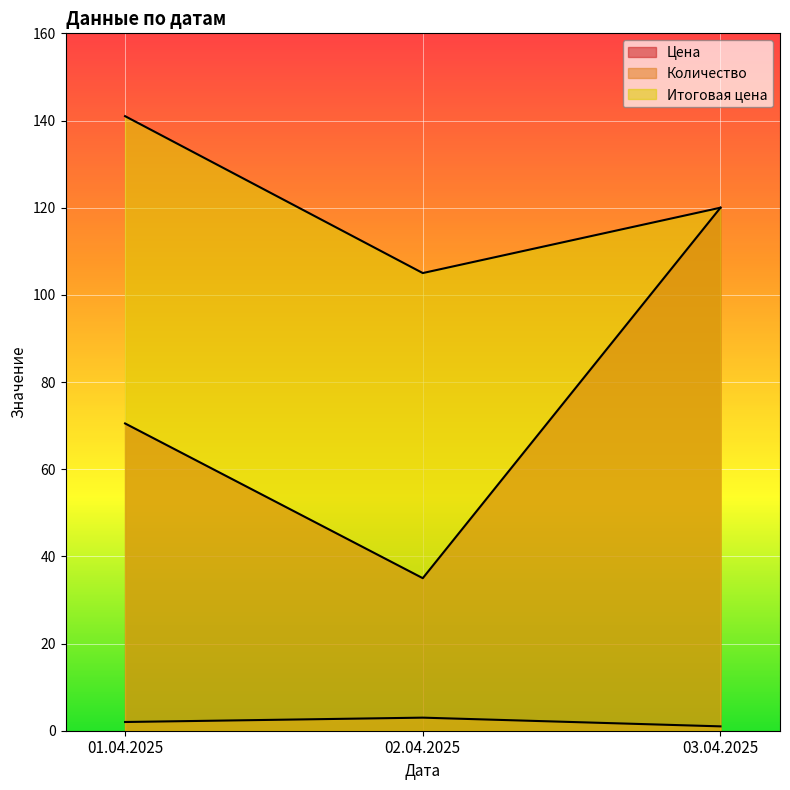

Rank the series by their average value, from highest to lowest.

Итоговая цена, Цена, Количество